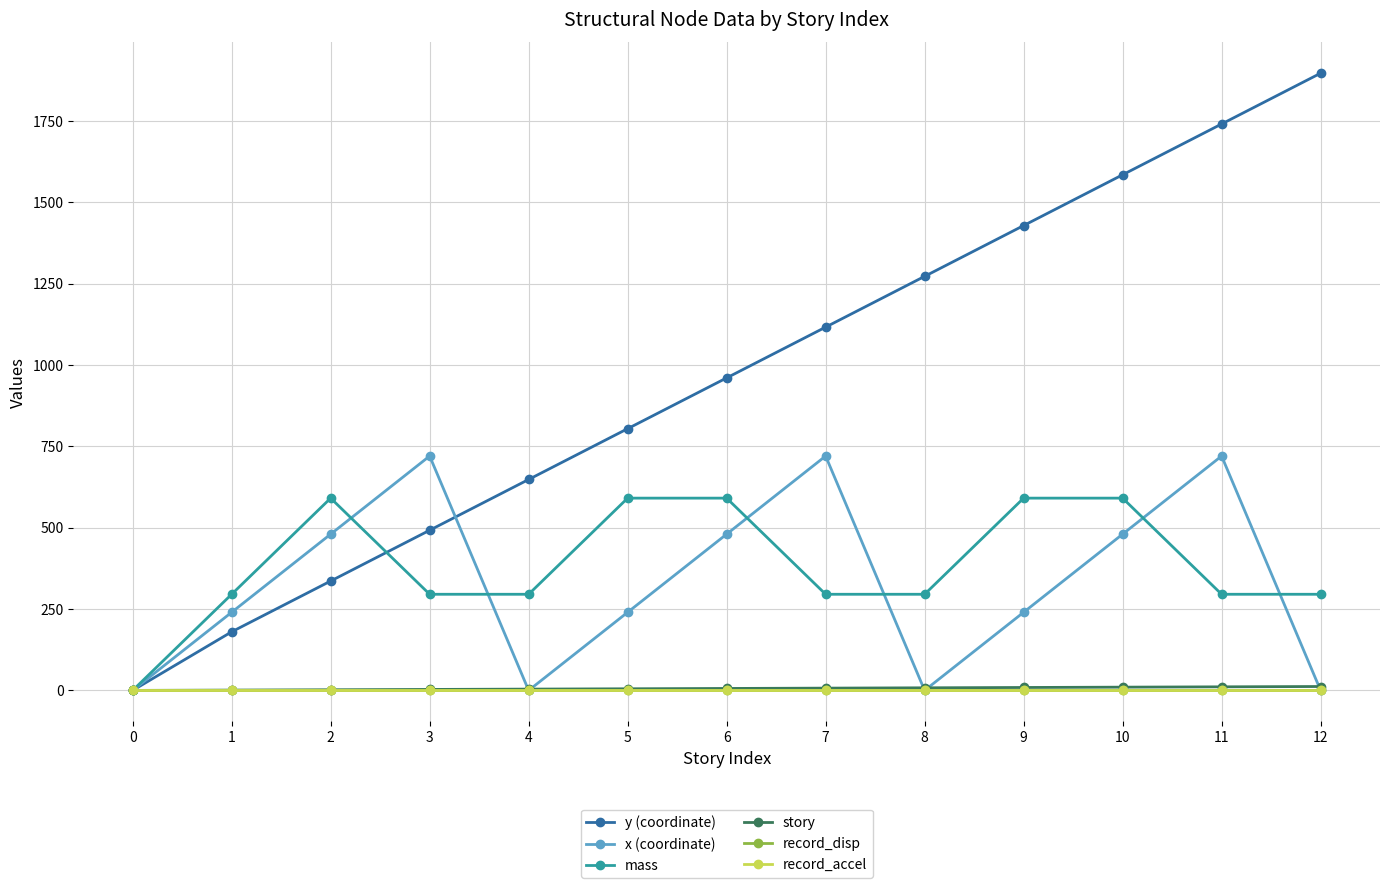

True or false: x (coordinate) has more than 0 interior local peaks.

True